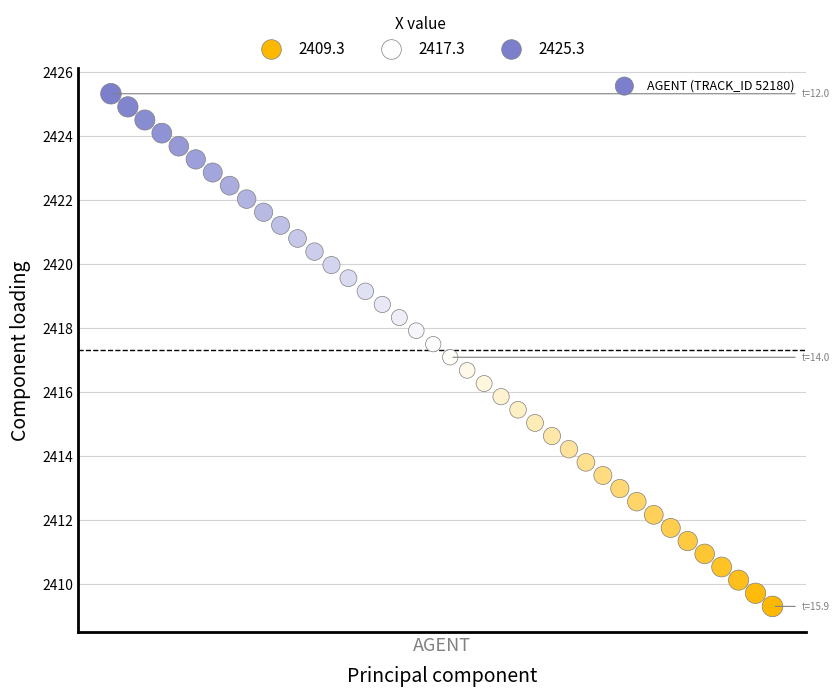

What is the range of X values (max minus min)?

3.9